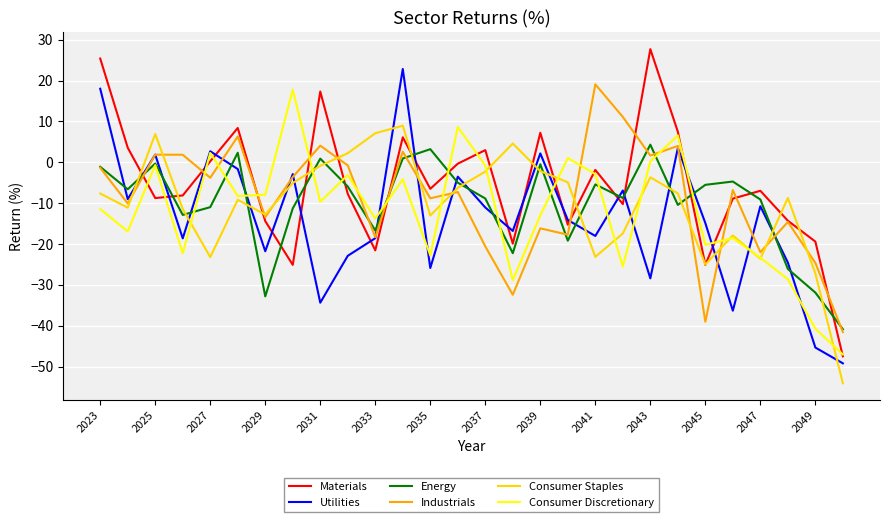

What is the greatest value displayed?

27.7